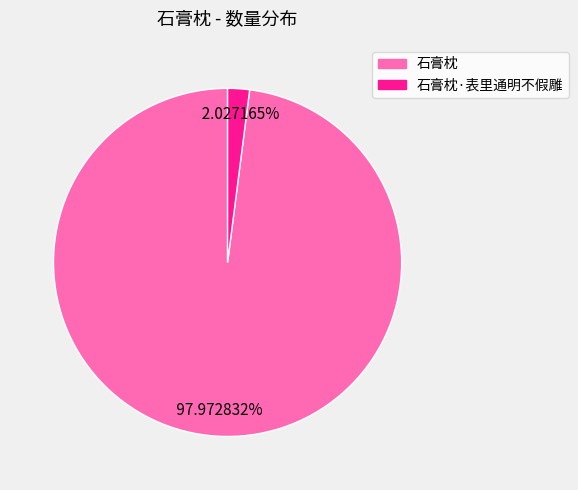

Is there a majority slice in this chart?

Yes